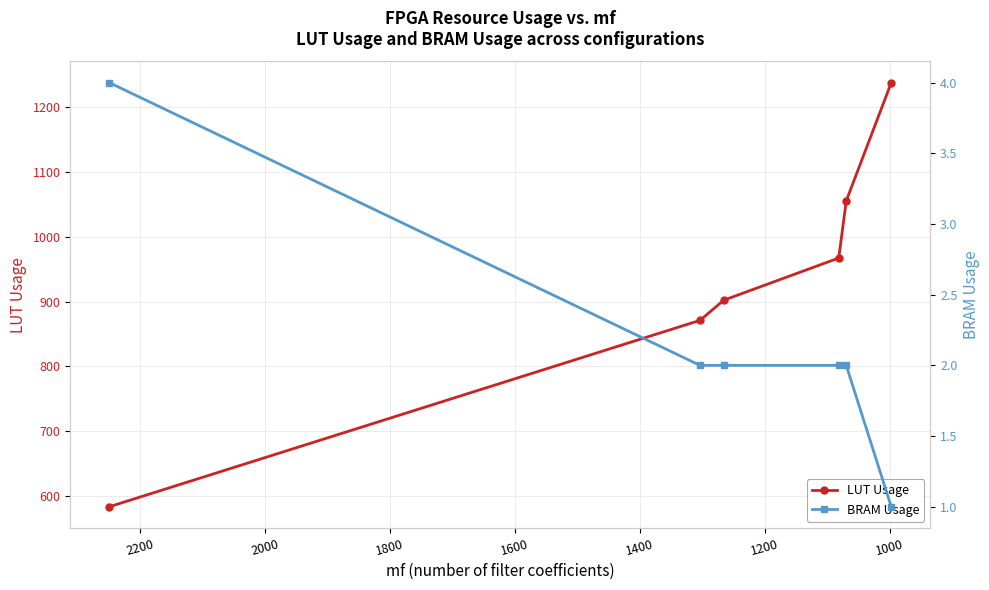

What are all the series names shown in the legend?

LUT Usage, BRAM Usage